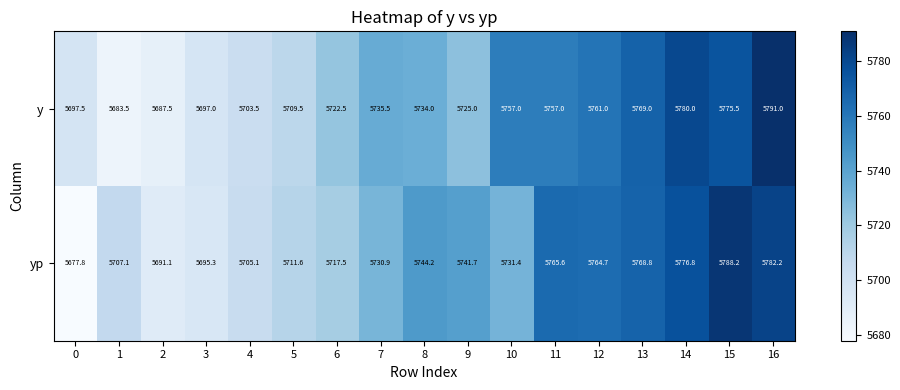

List the series in order of their overall mean, lowest first.

y, yp